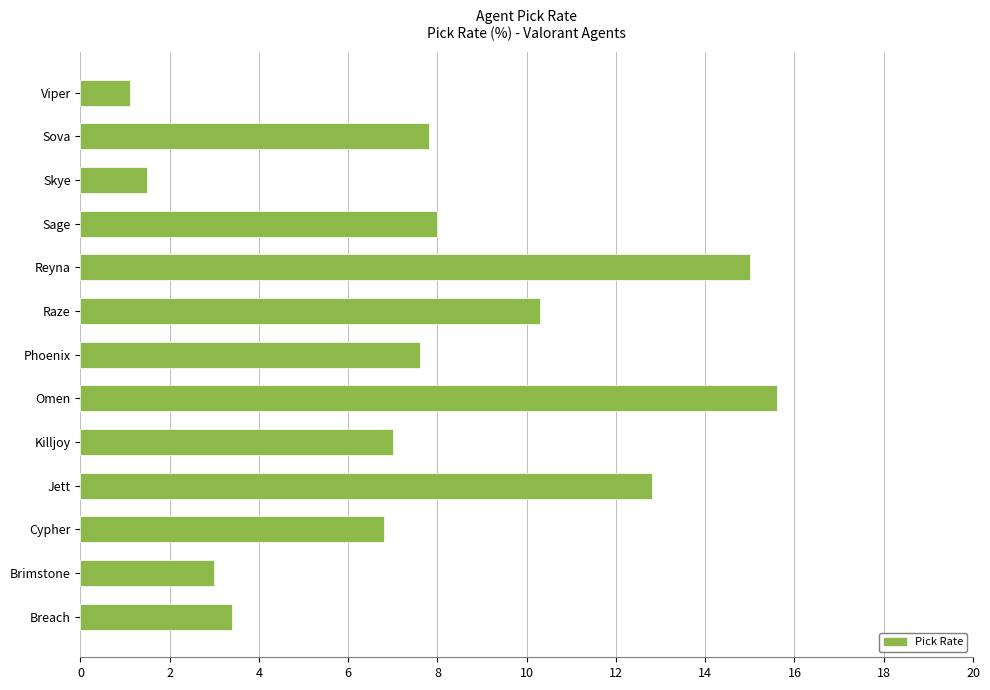

At which category does the chart reach its peak across all series?

Omen